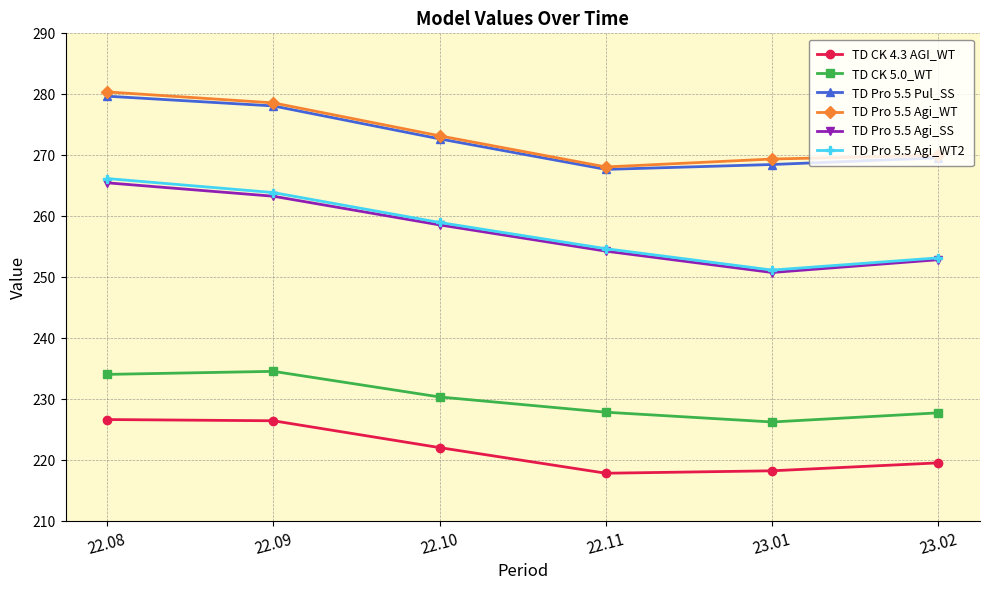

What is the spread (max minus min) of values at 23.02?

50.4